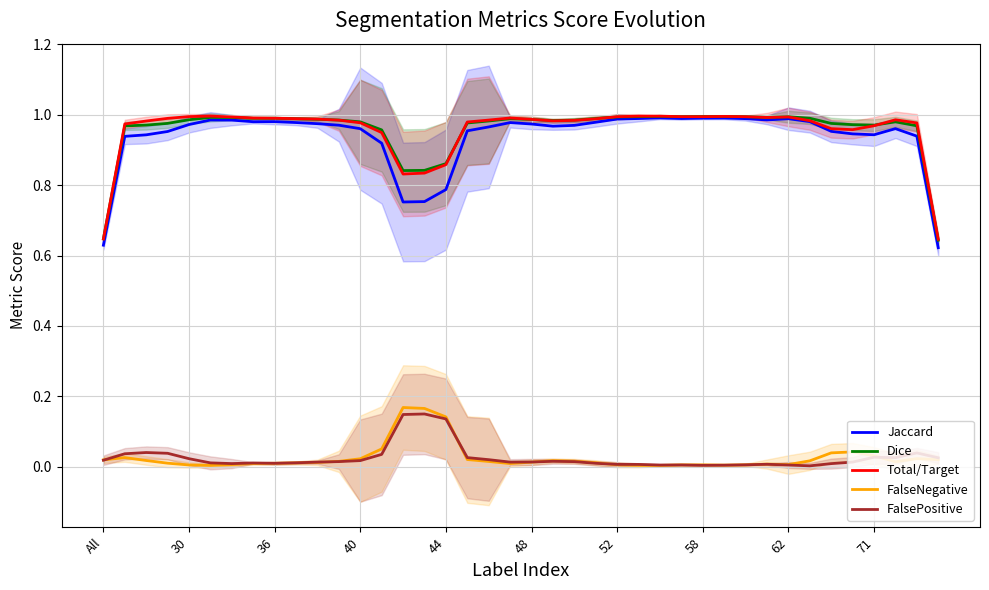

What is the difference between the maximum and minimum values in the Jaccard series?

0.4